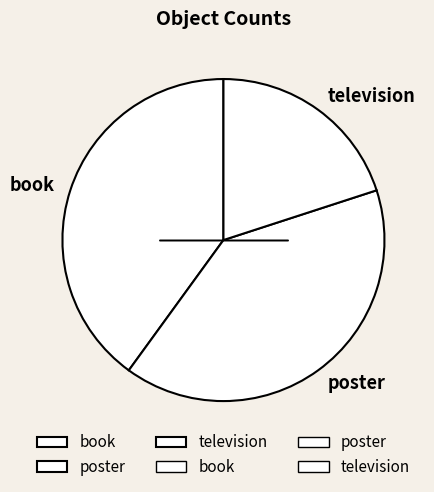

What is the smallest slice in the pie chart?

television